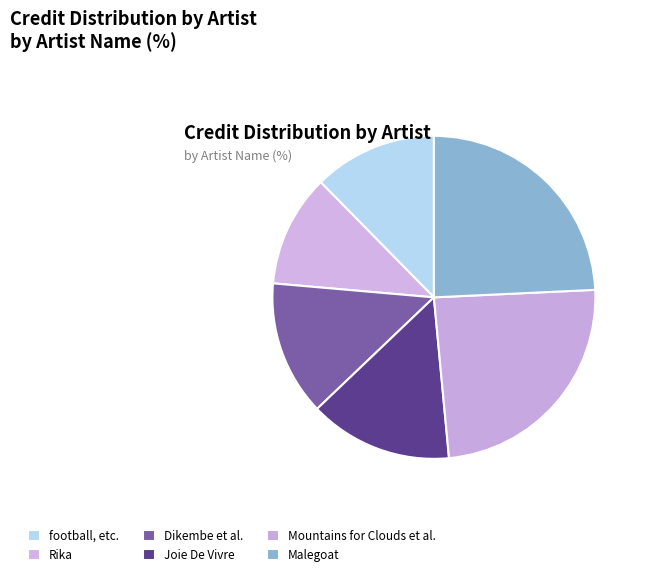

To the nearest percent, what is the average slice percentage?

17%